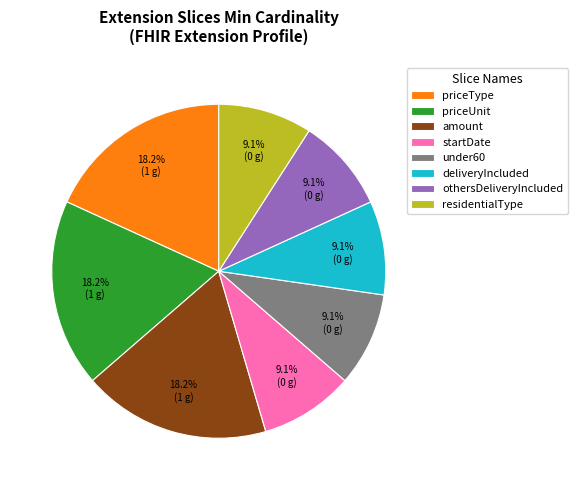

Does any single category account for the majority?

No